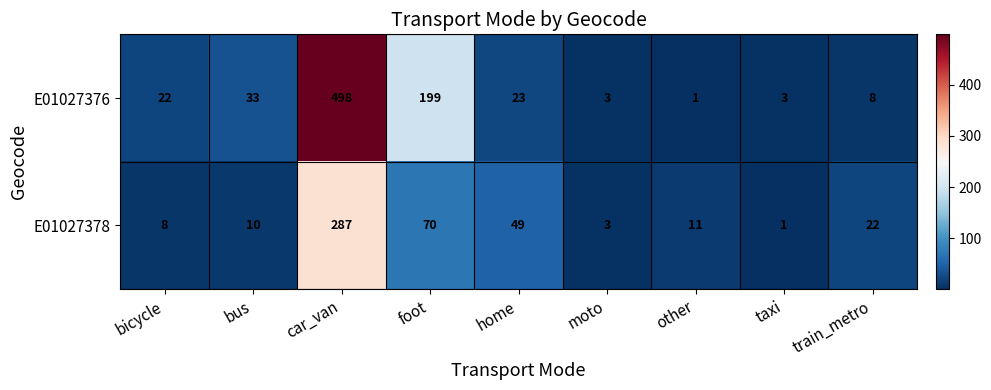

What is the difference between the highest and lowest values at taxi?

2